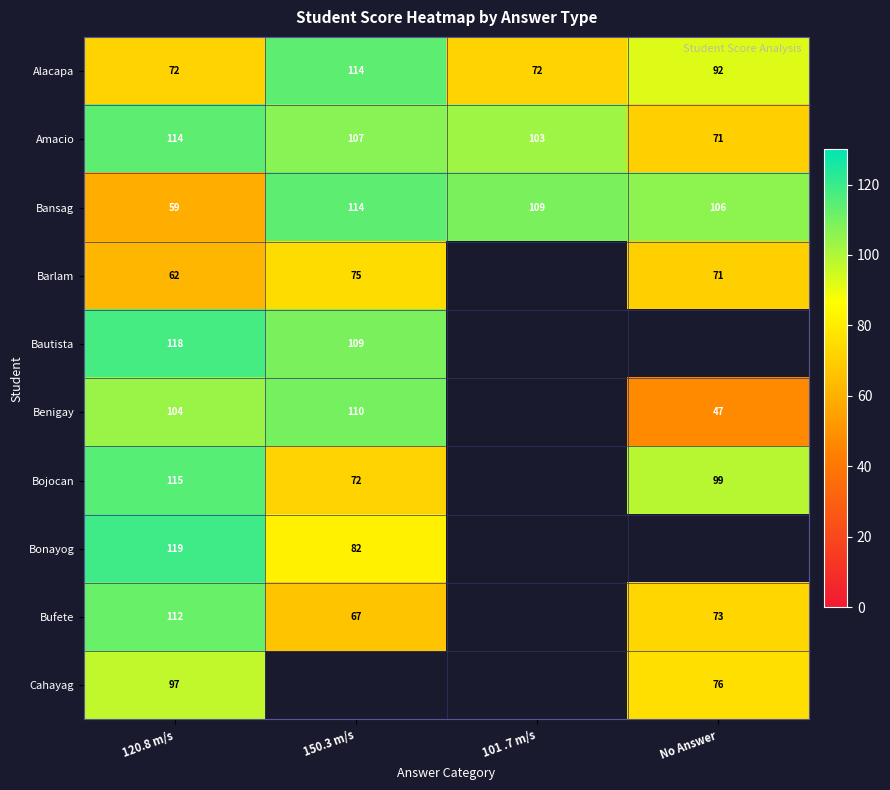

What is the spread (max minus min) of values at 120.8 m/s?

60